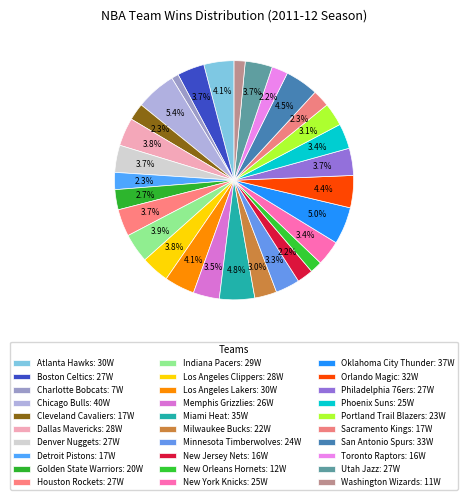

How many segments does this pie chart have?

30